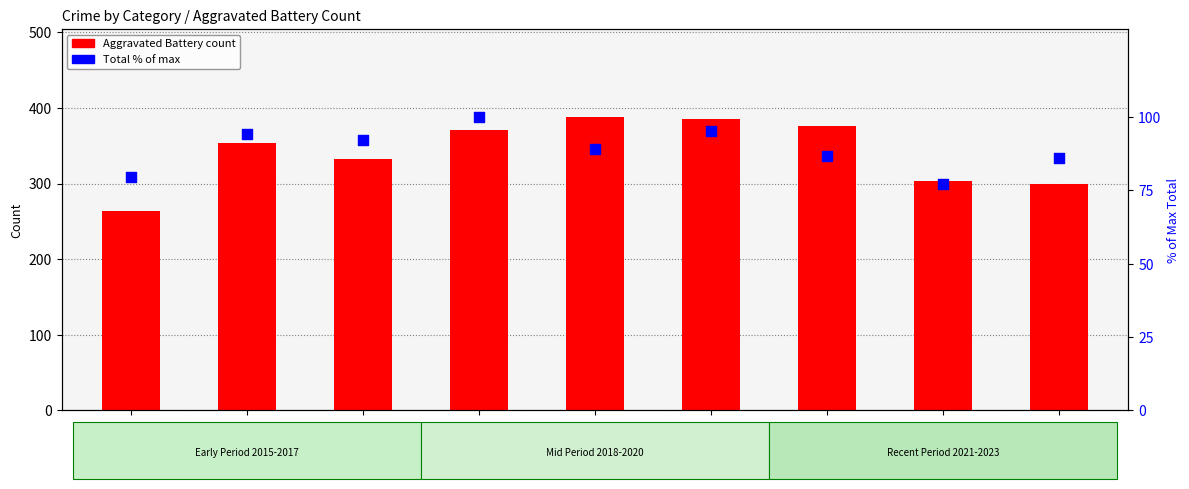

At how many categories does at least one series exceed 128?

9